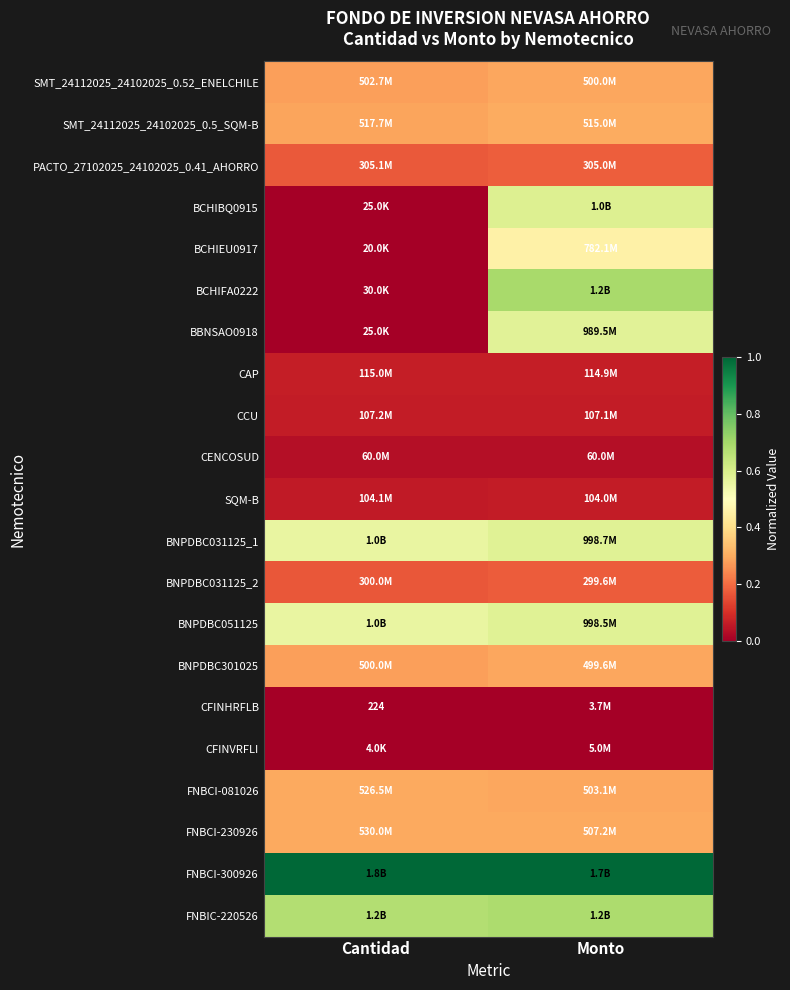

Which category has the highest value in the FNBCI-081026 series?

Cantidad